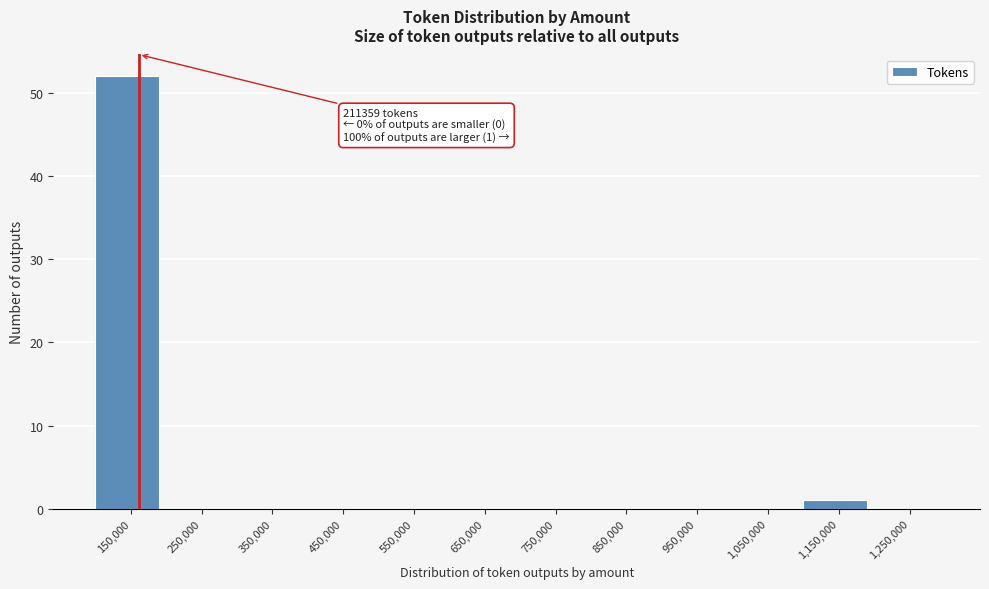

Reading left to right, extract all data points from this chart.

150,000=52	250,000=0	350,000=0	450,000=0	550,000=0	650,000=0	750,000=0	850,000=0	950,000=0	1,050,000=0	1,150,000=1	1,250,000=0